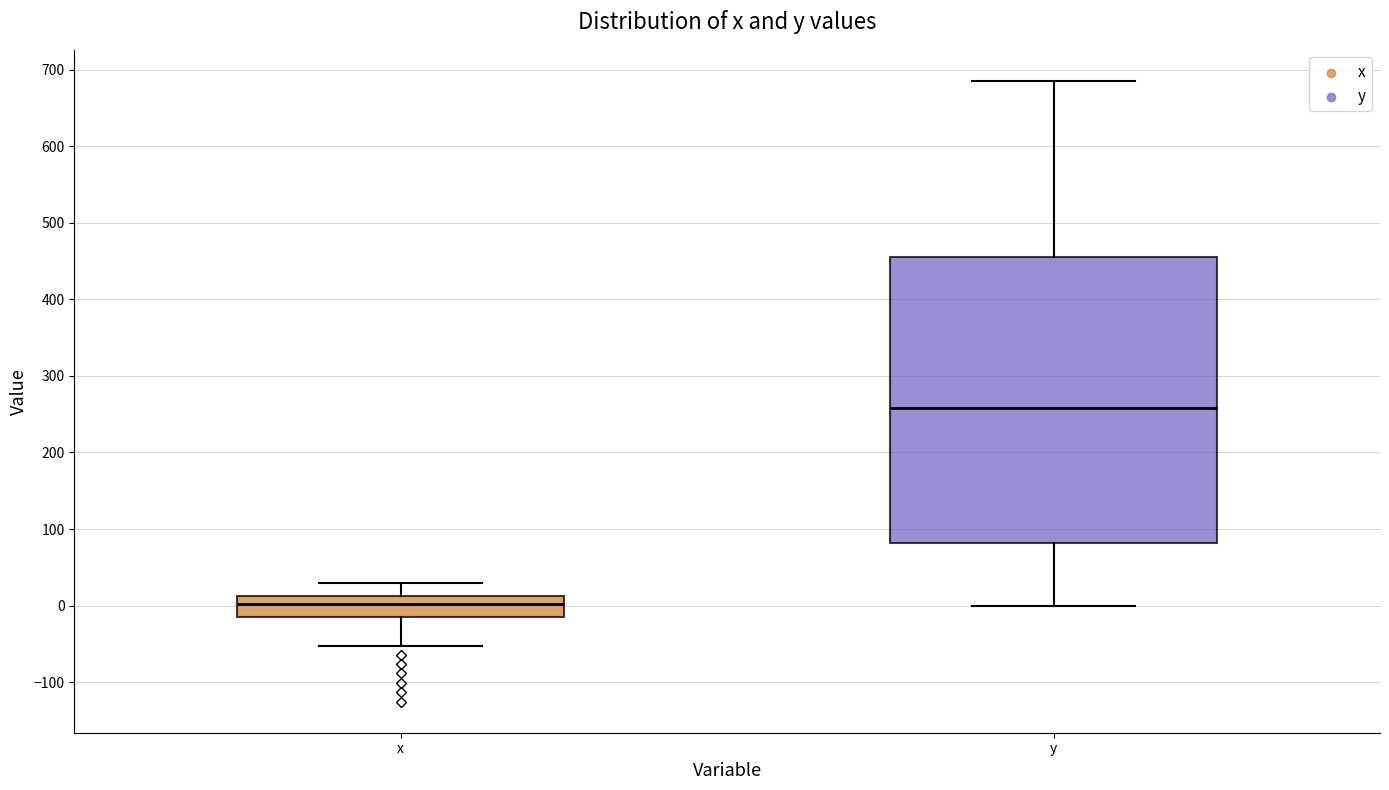

Comparing the boxes themselves (not the whiskers), which one is the tallest?

y